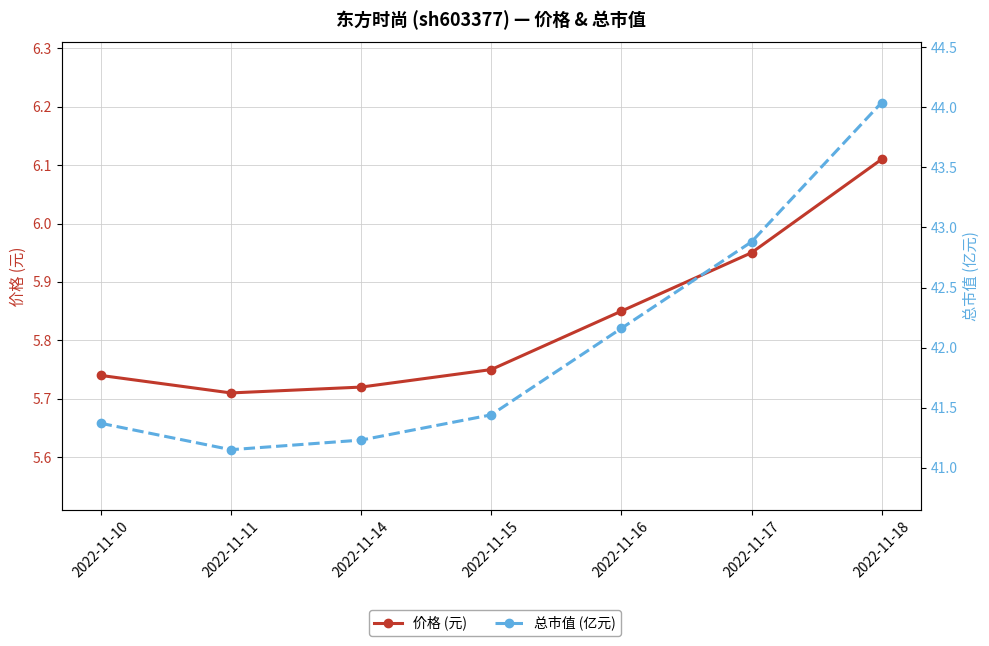

In 价格 (元), how many points are lower than both neighbors (excluding endpoints)?

1